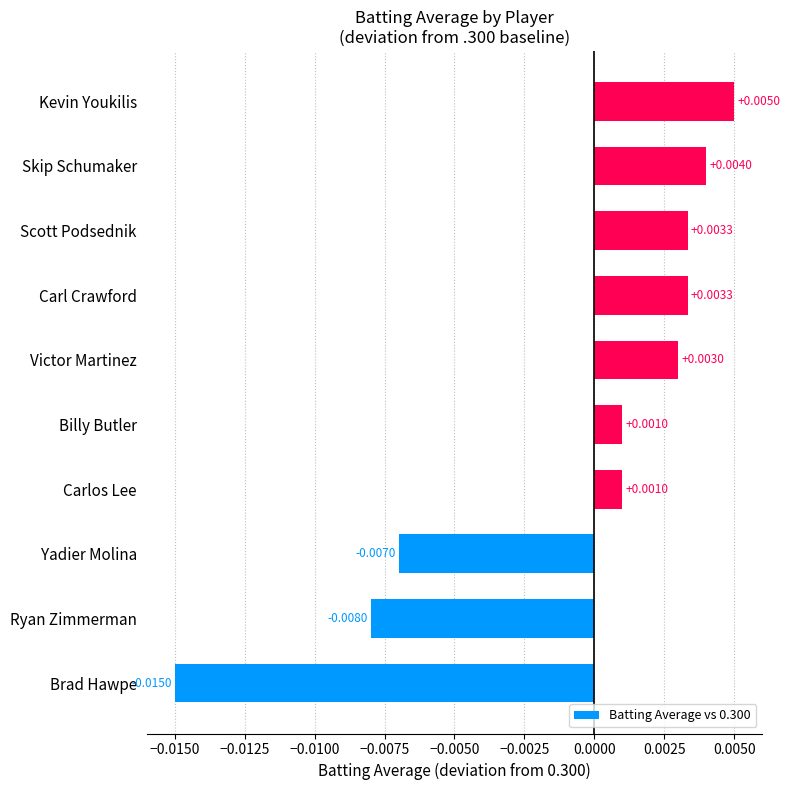

Which has a higher value, Billy Butler or Carl Crawford?

Carl Crawford